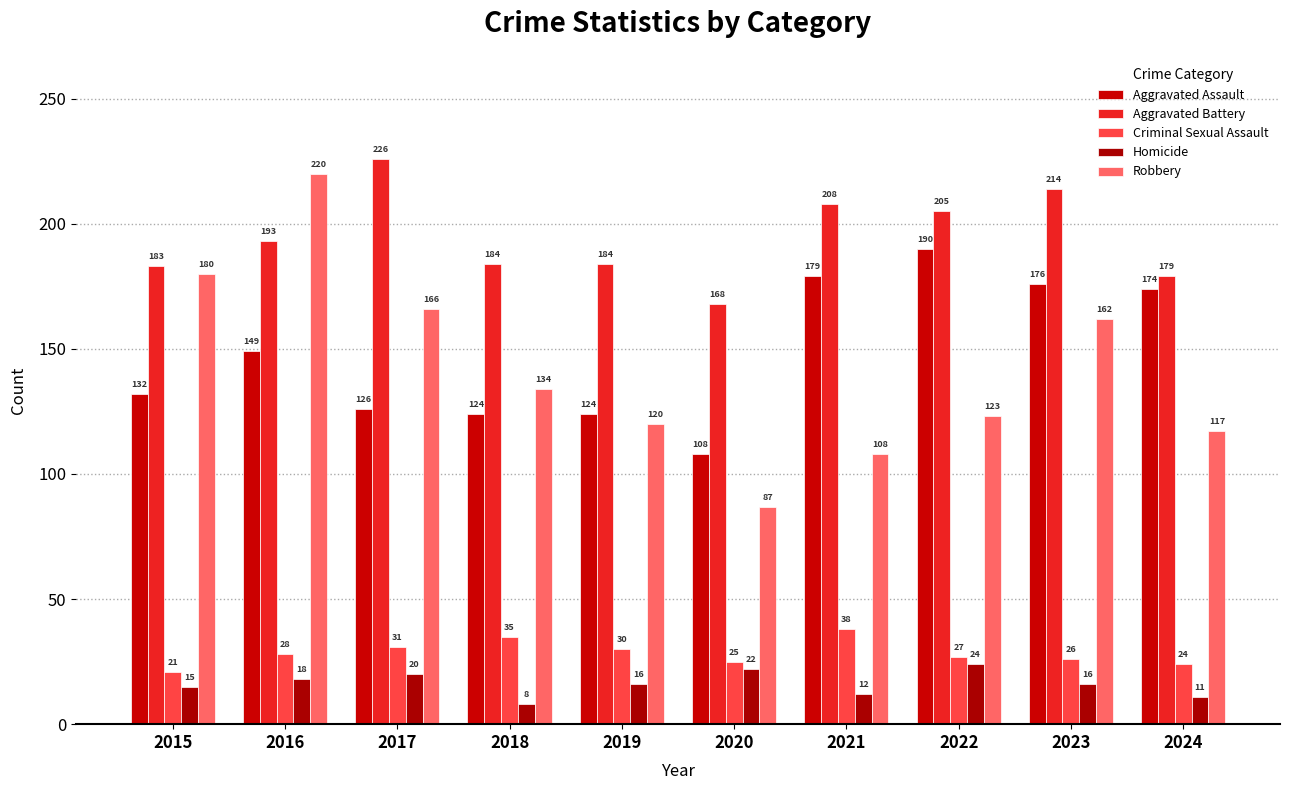

Reading left to right, transcribe all the data shown in this chart.

Aggravated Assault: 2015=132	2016=149	2017=126	2018=124	2019=124	2020=108	2021=179	2022=190	2023=176	2024=174
Aggravated Battery: 2015=183	2016=193	2017=226	2018=184	2019=184	2020=168	2021=208	2022=205	2023=214	2024=179
Criminal Sexual Assault: 2015=21	2016=28	2017=31	2018=35	2019=30	2020=25	2021=38	2022=27	2023=26	2024=24
Homicide: 2015=15	2016=18	2017=20	2018=8	2019=16	2020=22	2021=12	2022=24	2023=16	2024=11
Robbery: 2015=180	2016=220	2017=166	2018=134	2019=120	2020=87	2021=108	2022=123	2023=162	2024=117